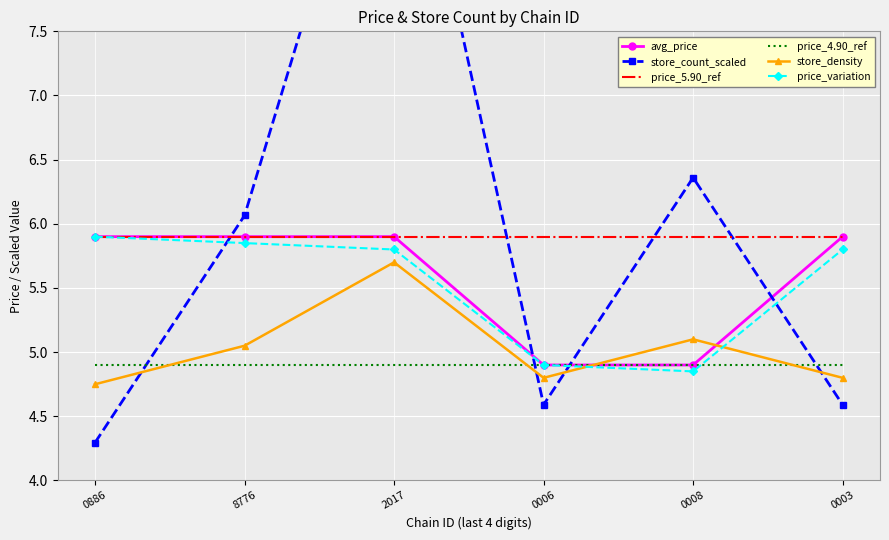

What is the average value of the store_count_scaled series?

6.0